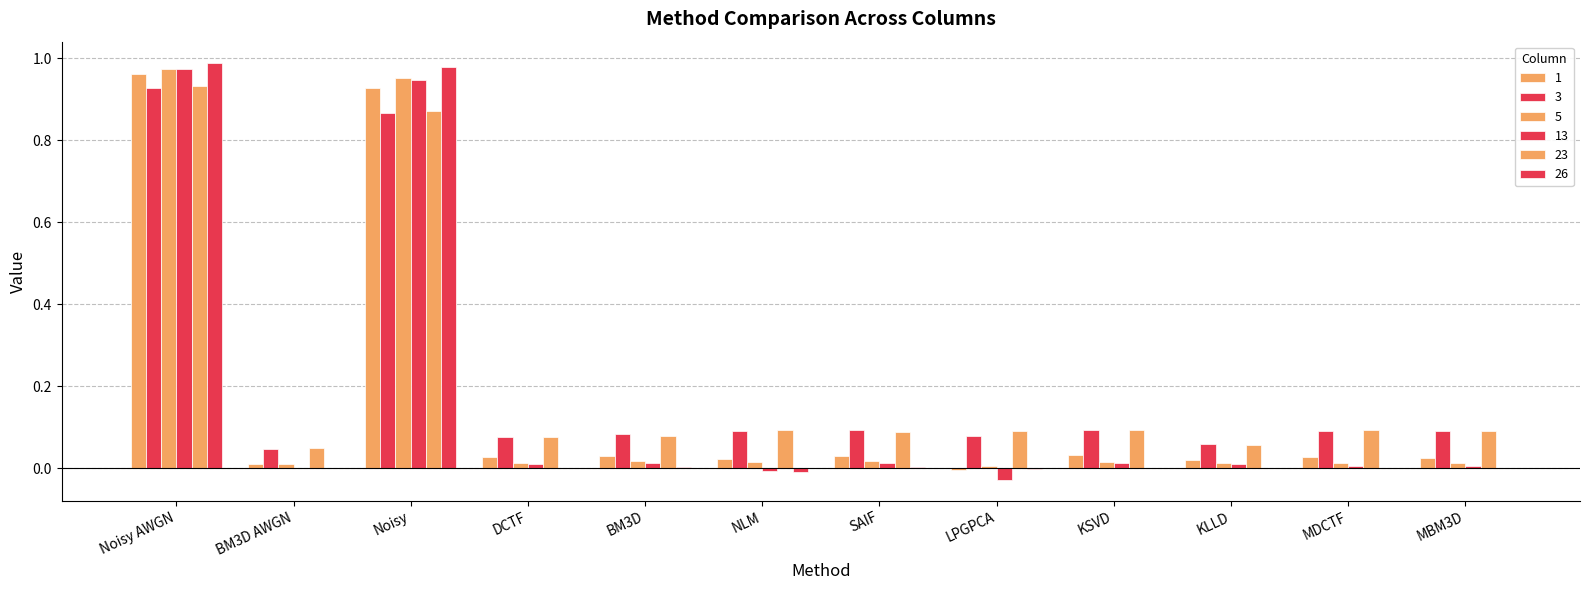

How many categories are shown in the chart?

12